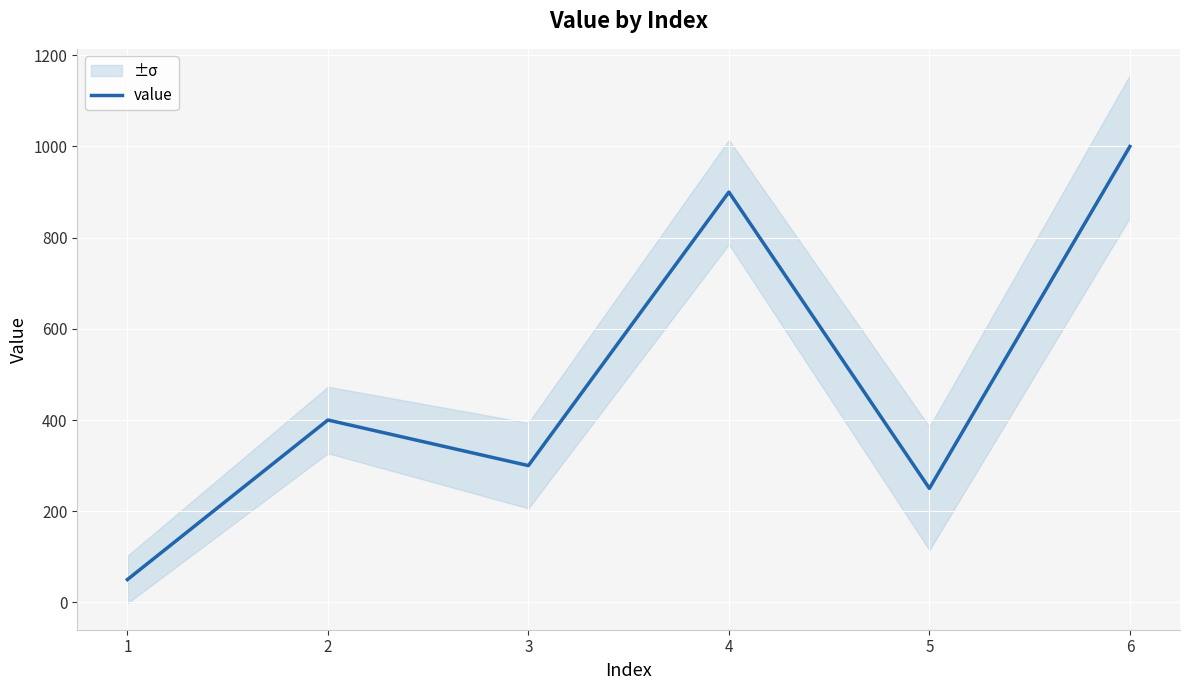

True or false: the data shows 485 at 3.

False